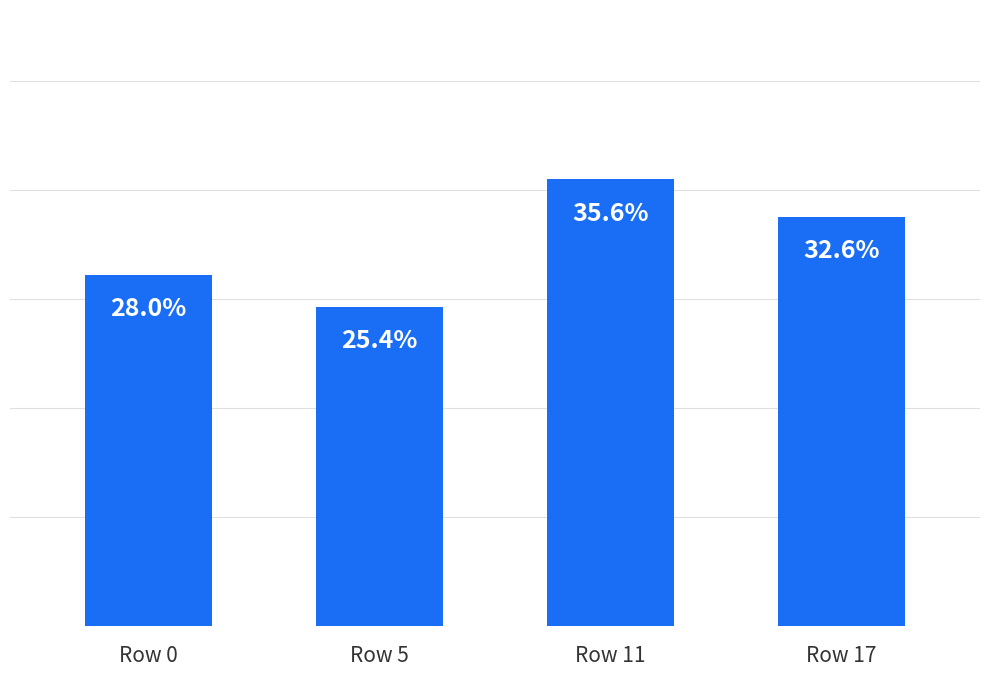

Rank the categories by value from lowest to highest.

Row 5, Row 0, Row 17, Row 11